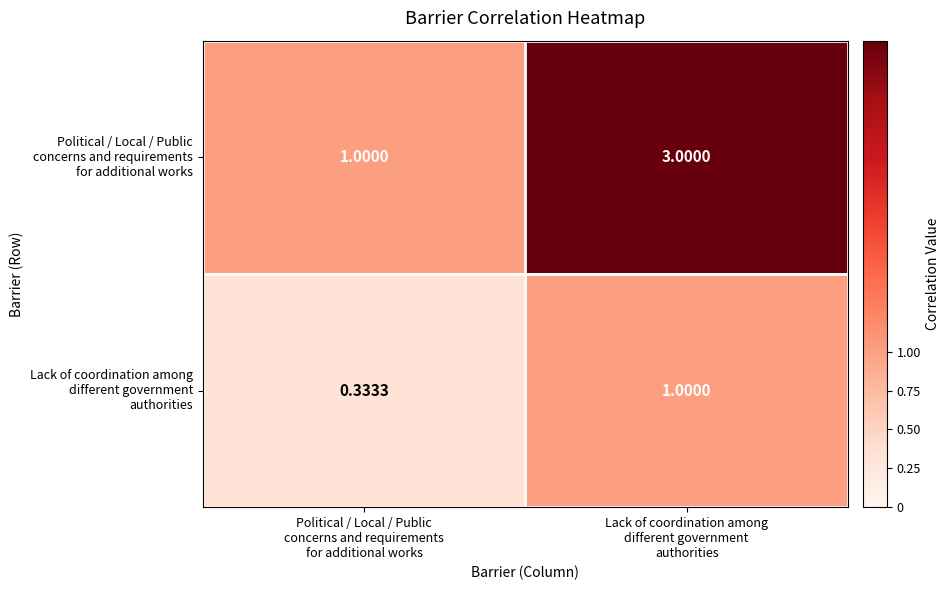

Count the number of data series in this chart.

2